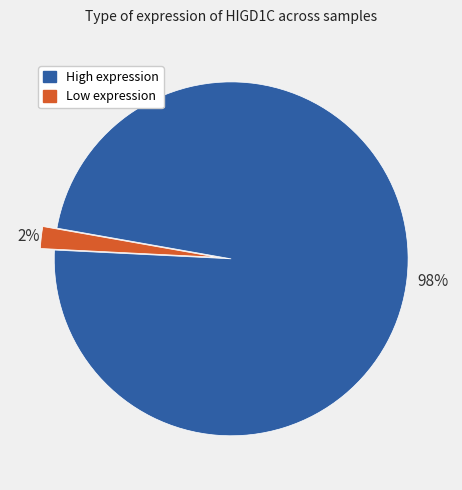

How many slices are in this pie chart?

2